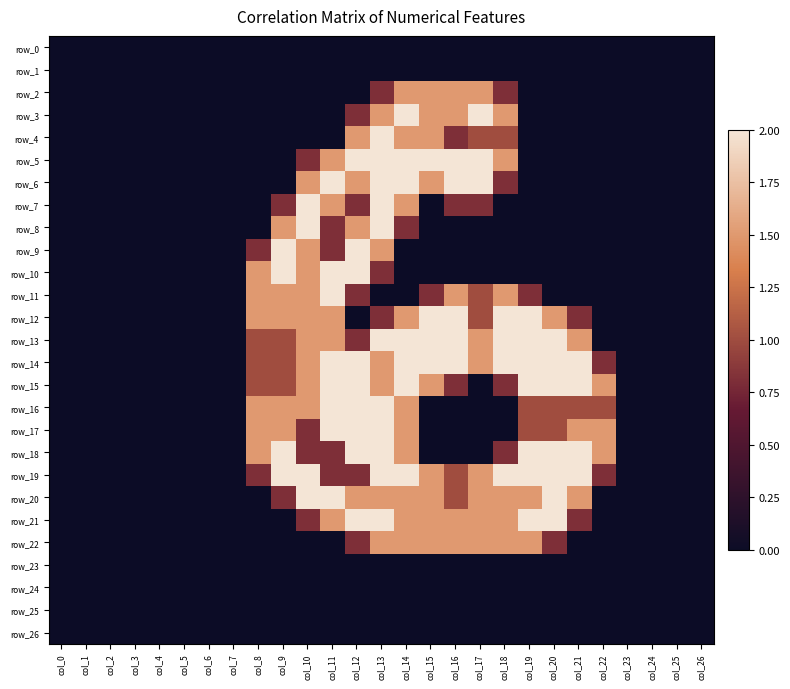

Reading left to right, list all the values displayed in this chart.

row_0: col_0=0.0	col_1=0.0	col_2=0.0	col_3=0.0	col_4=0.0	col_5=0.0	col_6=0.0	col_7=0.0	col_8=0.0	col_9=0.0	col_10=0.0	col_11=0.0	col_12=0.0	col_13=0.0	col_14=0.0	col_15=0.0	col_16=0.0	col_17=0.0	col_18=0.0	col_19=0.0	col_20=0.0	col_21=0.0	col_22=0.0	col_23=0.0	col_24=0.0	col_25=0.0	col_26=0.0
row_1: col_0=0.0	col_1=0.0	col_2=0.0	col_3=0.0	col_4=0.0	col_5=0.0	col_6=0.0	col_7=0.0	col_8=0.0	col_9=0.0	col_10=0.0	col_11=0.0	col_12=0.0	col_13=0.0	col_14=0.0	col_15=0.0	col_16=0.0	col_17=0.0	col_18=0.0	col_19=0.0	col_20=0.0	col_21=0.0	col_22=0.0	col_23=0.0	col_24=0.0	col_25=0.0	col_26=0.0
row_2: col_0=0.0	col_1=0.0	col_2=0.0	col_3=0.0	col_4=0.0	col_5=0.0	col_6=0.0	col_7=0.0	col_8=0.0	col_9=0.0	col_10=0.0	col_11=0.0	col_12=0.0	col_13=0.8	col_14=1.5	col_15=1.5	col_16=1.5	col_17=1.5	col_18=0.8	col_19=0.0	col_20=0.0	col_21=0.0	col_22=0.0	col_23=0.0	col_24=0.0	col_25=0.0	col_26=0.0
row_3: col_0=0.0	col_1=0.0	col_2=0.0	col_3=0.0	col_4=0.0	col_5=0.0	col_6=0.0	col_7=0.0	col_8=0.0	col_9=0.0	col_10=0.0	col_11=0.0	col_12=0.8	col_13=1.5	col_14=2.0	col_15=1.5	col_16=1.5	col_17=2.0	col_18=1.5	col_19=0.0	col_20=0.0	col_21=0.0	col_22=0.0	col_23=0.0	col_24=0.0	col_25=0.0	col_26=0.0
row_4: col_0=0.0	col_1=0.0	col_2=0.0	col_3=0.0	col_4=0.0	col_5=0.0	col_6=0.0	col_7=0.0	col_8=0.0	col_9=0.0	col_10=0.0	col_11=0.0	col_12=1.5	col_13=2.0	col_14=1.5	col_15=1.5	col_16=0.8	col_17=1.0	col_18=1.0	col_19=0.0	col_20=0.0	col_21=0.0	col_22=0.0	col_23=0.0	col_24=0.0	col_25=0.0	col_26=0.0
row_5: col_0=0.0	col_1=0.0	col_2=0.0	col_3=0.0	col_4=0.0	col_5=0.0	col_6=0.0	col_7=0.0	col_8=0.0	col_9=0.0	col_10=0.8	col_11=1.5	col_12=2.0	col_13=2.0	col_14=2.0	col_15=2.0	col_16=2.0	col_17=2.0	col_18=1.5	col_19=0.0	col_20=0.0	col_21=0.0	col_22=0.0	col_23=0.0	col_24=0.0	col_25=0.0	col_26=0.0
row_6: col_0=0.0	col_1=0.0	col_2=0.0	col_3=0.0	col_4=0.0	col_5=0.0	col_6=0.0	col_7=0.0	col_8=0.0	col_9=0.0	col_10=1.5	col_11=2.0	col_12=1.5	col_13=2.0	col_14=2.0	col_15=1.5	col_16=2.0	col_17=2.0	col_18=0.8	col_19=0.0	col_20=0.0	col_21=0.0	col_22=0.0	col_23=0.0	col_24=0.0	col_25=0.0	col_26=0.0
row_7: col_0=0.0	col_1=0.0	col_2=0.0	col_3=0.0	col_4=0.0	col_5=0.0	col_6=0.0	col_7=0.0	col_8=0.0	col_9=0.8	col_10=2.0	col_11=1.5	col_12=0.8	col_13=2.0	col_14=1.5	col_15=0.0	col_16=0.8	col_17=0.8	col_18=0.0	col_19=0.0	col_20=0.0	col_21=0.0	col_22=0.0	col_23=0.0	col_24=0.0	col_25=0.0	col_26=0.0
row_8: col_0=0.0	col_1=0.0	col_2=0.0	col_3=0.0	col_4=0.0	col_5=0.0	col_6=0.0	col_7=0.0	col_8=0.0	col_9=1.5	col_10=2.0	col_11=0.8	col_12=1.5	col_13=2.0	col_14=0.8	col_15=0.0	col_16=0.0	col_17=0.0	col_18=0.0	col_19=0.0	col_20=0.0	col_21=0.0	col_22=0.0	col_23=0.0	col_24=0.0	col_25=0.0	col_26=0.0
row_9: col_0=0.0	col_1=0.0	col_2=0.0	col_3=0.0	col_4=0.0	col_5=0.0	col_6=0.0	col_7=0.0	col_8=0.8	col_9=2.0	col_10=1.5	col_11=0.8	col_12=2.0	col_13=1.5	col_14=0.0	col_15=0.0	col_16=0.0	col_17=0.0	col_18=0.0	col_19=0.0	col_20=0.0	col_21=0.0	col_22=0.0	col_23=0.0	col_24=0.0	col_25=0.0	col_26=0.0
row_10: col_0=0.0	col_1=0.0	col_2=0.0	col_3=0.0	col_4=0.0	col_5=0.0	col_6=0.0	col_7=0.0	col_8=1.5	col_9=2.0	col_10=1.5	col_11=2.0	col_12=2.0	col_13=0.8	col_14=0.0	col_15=0.0	col_16=0.0	col_17=0.0	col_18=0.0	col_19=0.0	col_20=0.0	col_21=0.0	col_22=0.0	col_23=0.0	col_24=0.0	col_25=0.0	col_26=0.0
row_11: col_0=0.0	col_1=0.0	col_2=0.0	col_3=0.0	col_4=0.0	col_5=0.0	col_6=0.0	col_7=0.0	col_8=1.5	col_9=1.5	col_10=1.5	col_11=2.0	col_12=0.8	col_13=0.0	col_14=0.0	col_15=0.8	col_16=1.5	col_17=1.0	col_18=1.5	col_19=0.8	col_20=0.0	col_21=0.0	col_22=0.0	col_23=0.0	col_24=0.0	col_25=0.0	col_26=0.0
row_12: col_0=0.0	col_1=0.0	col_2=0.0	col_3=0.0	col_4=0.0	col_5=0.0	col_6=0.0	col_7=0.0	col_8=1.5	col_9=1.5	col_10=1.5	col_11=1.5	col_12=0.0	col_13=0.8	col_14=1.5	col_15=2.0	col_16=2.0	col_17=1.0	col_18=2.0	col_19=2.0	col_20=1.5	col_21=0.8	col_22=0.0	col_23=0.0	col_24=0.0	col_25=0.0	col_26=0.0
row_13: col_0=0.0	col_1=0.0	col_2=0.0	col_3=0.0	col_4=0.0	col_5=0.0	col_6=0.0	col_7=0.0	col_8=1.0	col_9=1.0	col_10=1.5	col_11=1.5	col_12=0.8	col_13=2.0	col_14=2.0	col_15=2.0	col_16=2.0	col_17=1.5	col_18=2.0	col_19=2.0	col_20=2.0	col_21=1.5	col_22=0.0	col_23=0.0	col_24=0.0	col_25=0.0	col_26=0.0
row_14: col_0=0.0	col_1=0.0	col_2=0.0	col_3=0.0	col_4=0.0	col_5=0.0	col_6=0.0	col_7=0.0	col_8=1.0	col_9=1.0	col_10=1.5	col_11=2.0	col_12=2.0	col_13=1.5	col_14=2.0	col_15=2.0	col_16=2.0	col_17=1.5	col_18=2.0	col_19=2.0	col_20=2.0	col_21=2.0	col_22=0.8	col_23=0.0	col_24=0.0	col_25=0.0	col_26=0.0
row_15: col_0=0.0	col_1=0.0	col_2=0.0	col_3=0.0	col_4=0.0	col_5=0.0	col_6=0.0	col_7=0.0	col_8=1.0	col_9=1.0	col_10=1.5	col_11=2.0	col_12=2.0	col_13=1.5	col_14=2.0	col_15=1.5	col_16=0.8	col_17=0.0	col_18=0.8	col_19=2.0	col_20=2.0	col_21=2.0	col_22=1.5	col_23=0.0	col_24=0.0	col_25=0.0	col_26=0.0
row_16: col_0=0.0	col_1=0.0	col_2=0.0	col_3=0.0	col_4=0.0	col_5=0.0	col_6=0.0	col_7=0.0	col_8=1.5	col_9=1.5	col_10=1.5	col_11=2.0	col_12=2.0	col_13=2.0	col_14=1.5	col_15=0.0	col_16=0.0	col_17=0.0	col_18=0.0	col_19=1.0	col_20=1.0	col_21=1.0	col_22=1.0	col_23=0.0	col_24=0.0	col_25=0.0	col_26=0.0
row_17: col_0=0.0	col_1=0.0	col_2=0.0	col_3=0.0	col_4=0.0	col_5=0.0	col_6=0.0	col_7=0.0	col_8=1.5	col_9=1.5	col_10=0.8	col_11=2.0	col_12=2.0	col_13=2.0	col_14=1.5	col_15=0.0	col_16=0.0	col_17=0.0	col_18=0.0	col_19=1.0	col_20=1.0	col_21=1.5	col_22=1.5	col_23=0.0	col_24=0.0	col_25=0.0	col_26=0.0
row_18: col_0=0.0	col_1=0.0	col_2=0.0	col_3=0.0	col_4=0.0	col_5=0.0	col_6=0.0	col_7=0.0	col_8=1.5	col_9=2.0	col_10=0.8	col_11=0.8	col_12=2.0	col_13=2.0	col_14=1.5	col_15=0.0	col_16=0.0	col_17=0.0	col_18=0.8	col_19=2.0	col_20=2.0	col_21=2.0	col_22=1.5	col_23=0.0	col_24=0.0	col_25=0.0	col_26=0.0
row_19: col_0=0.0	col_1=0.0	col_2=0.0	col_3=0.0	col_4=0.0	col_5=0.0	col_6=0.0	col_7=0.0	col_8=0.8	col_9=2.0	col_10=2.0	col_11=0.8	col_12=0.8	col_13=2.0	col_14=2.0	col_15=1.5	col_16=1.0	col_17=1.5	col_18=2.0	col_19=2.0	col_20=2.0	col_21=2.0	col_22=0.8	col_23=0.0	col_24=0.0	col_25=0.0	col_26=0.0
row_20: col_0=0.0	col_1=0.0	col_2=0.0	col_3=0.0	col_4=0.0	col_5=0.0	col_6=0.0	col_7=0.0	col_8=0.0	col_9=0.8	col_10=2.0	col_11=2.0	col_12=1.5	col_13=1.5	col_14=1.5	col_15=1.5	col_16=1.0	col_17=1.5	col_18=1.5	col_19=1.5	col_20=2.0	col_21=1.5	col_22=0.0	col_23=0.0	col_24=0.0	col_25=0.0	col_26=0.0
row_21: col_0=0.0	col_1=0.0	col_2=0.0	col_3=0.0	col_4=0.0	col_5=0.0	col_6=0.0	col_7=0.0	col_8=0.0	col_9=0.0	col_10=0.8	col_11=1.5	col_12=2.0	col_13=2.0	col_14=1.5	col_15=1.5	col_16=1.5	col_17=1.5	col_18=1.5	col_19=2.0	col_20=2.0	col_21=0.8	col_22=0.0	col_23=0.0	col_24=0.0	col_25=0.0	col_26=0.0
row_22: col_0=0.0	col_1=0.0	col_2=0.0	col_3=0.0	col_4=0.0	col_5=0.0	col_6=0.0	col_7=0.0	col_8=0.0	col_9=0.0	col_10=0.0	col_11=0.0	col_12=0.8	col_13=1.5	col_14=1.5	col_15=1.5	col_16=1.5	col_17=1.5	col_18=1.5	col_19=1.5	col_20=0.8	col_21=0.0	col_22=0.0	col_23=0.0	col_24=0.0	col_25=0.0	col_26=0.0
row_23: col_0=0.0	col_1=0.0	col_2=0.0	col_3=0.0	col_4=0.0	col_5=0.0	col_6=0.0	col_7=0.0	col_8=0.0	col_9=0.0	col_10=0.0	col_11=0.0	col_12=0.0	col_13=0.0	col_14=0.0	col_15=0.0	col_16=0.0	col_17=0.0	col_18=0.0	col_19=0.0	col_20=0.0	col_21=0.0	col_22=0.0	col_23=0.0	col_24=0.0	col_25=0.0	col_26=0.0
row_24: col_0=0.0	col_1=0.0	col_2=0.0	col_3=0.0	col_4=0.0	col_5=0.0	col_6=0.0	col_7=0.0	col_8=0.0	col_9=0.0	col_10=0.0	col_11=0.0	col_12=0.0	col_13=0.0	col_14=0.0	col_15=0.0	col_16=0.0	col_17=0.0	col_18=0.0	col_19=0.0	col_20=0.0	col_21=0.0	col_22=0.0	col_23=0.0	col_24=0.0	col_25=0.0	col_26=0.0
row_25: col_0=0.0	col_1=0.0	col_2=0.0	col_3=0.0	col_4=0.0	col_5=0.0	col_6=0.0	col_7=0.0	col_8=0.0	col_9=0.0	col_10=0.0	col_11=0.0	col_12=0.0	col_13=0.0	col_14=0.0	col_15=0.0	col_16=0.0	col_17=0.0	col_18=0.0	col_19=0.0	col_20=0.0	col_21=0.0	col_22=0.0	col_23=0.0	col_24=0.0	col_25=0.0	col_26=0.0
row_26: col_0=0.0	col_1=0.0	col_2=0.0	col_3=0.0	col_4=0.0	col_5=0.0	col_6=0.0	col_7=0.0	col_8=0.0	col_9=0.0	col_10=0.0	col_11=0.0	col_12=0.0	col_13=0.0	col_14=0.0	col_15=0.0	col_16=0.0	col_17=0.0	col_18=0.0	col_19=0.0	col_20=0.0	col_21=0.0	col_22=0.0	col_23=0.0	col_24=0.0	col_25=0.0	col_26=0.0